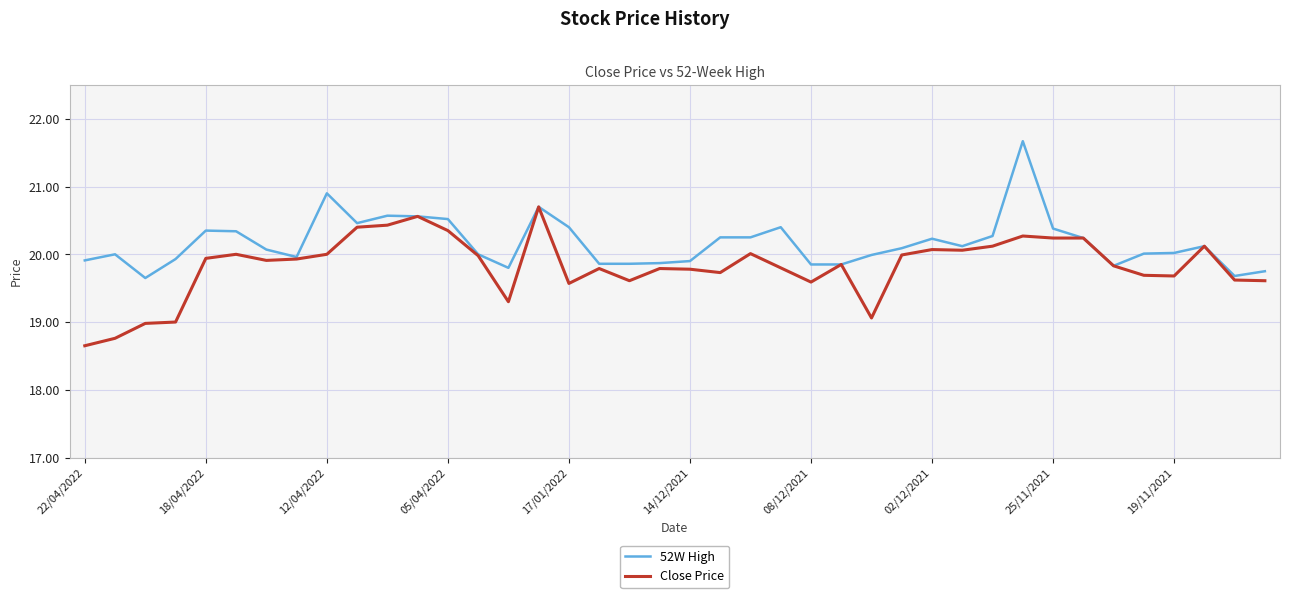

List the series in order of their peak value, lowest first.

Close Price, 52W High